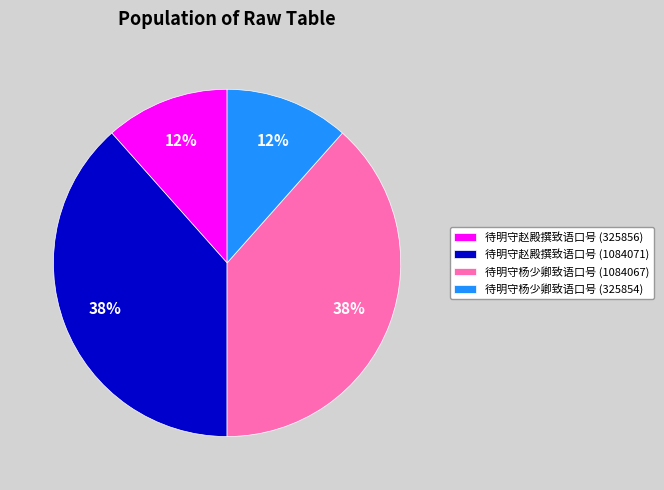

What is the ratio of the value at 待明守杨少卿致语口号 (325854) to the value at 待明守杨少卿致语口号 (1084067)?

0.3